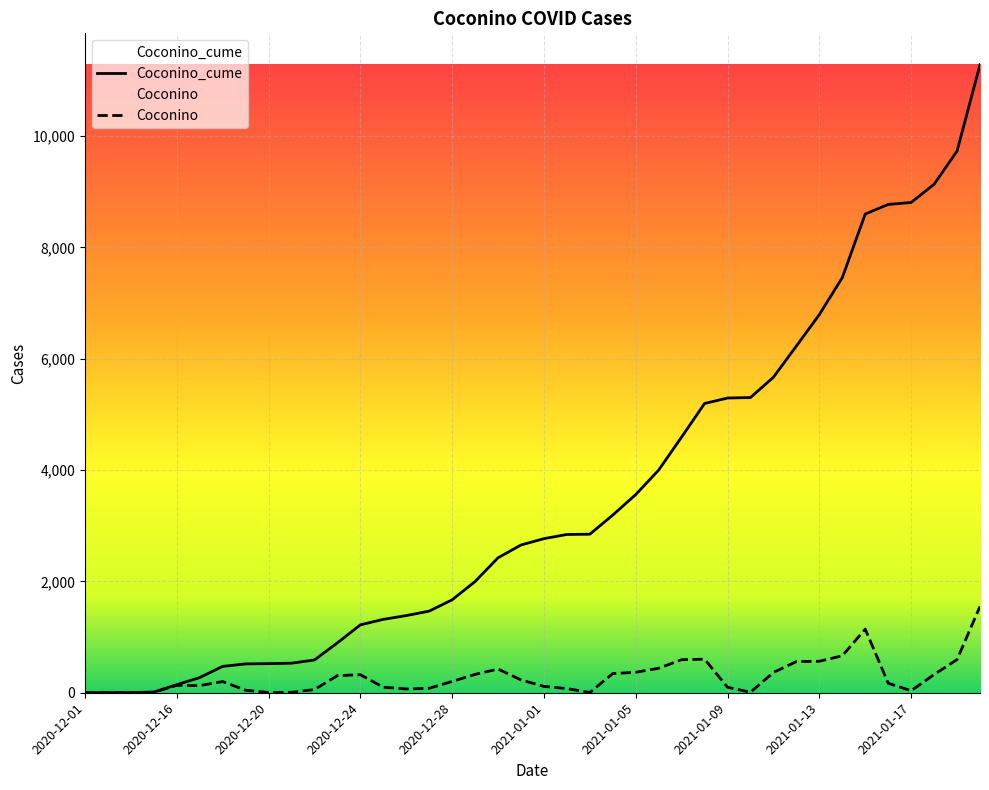

How many values in the Coconino series are below 201?

20